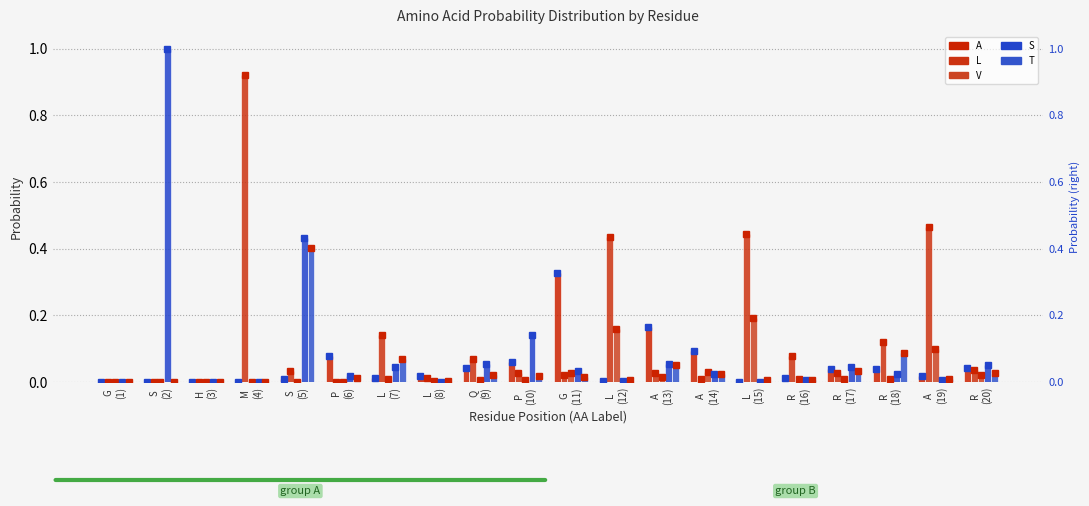

At R
(20), list the series in order from smallest to largest.

V, T, L, A, S